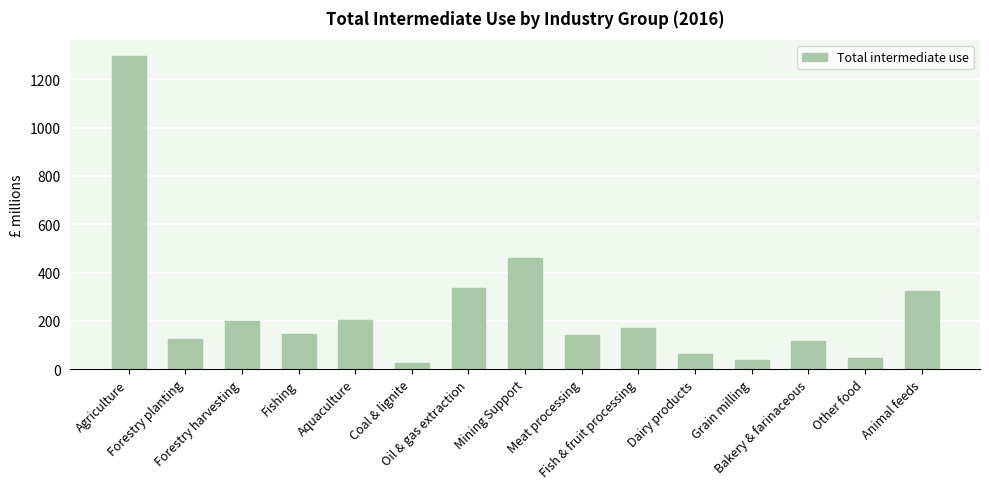

Where is the data nearest to the value 660?

Mining Support